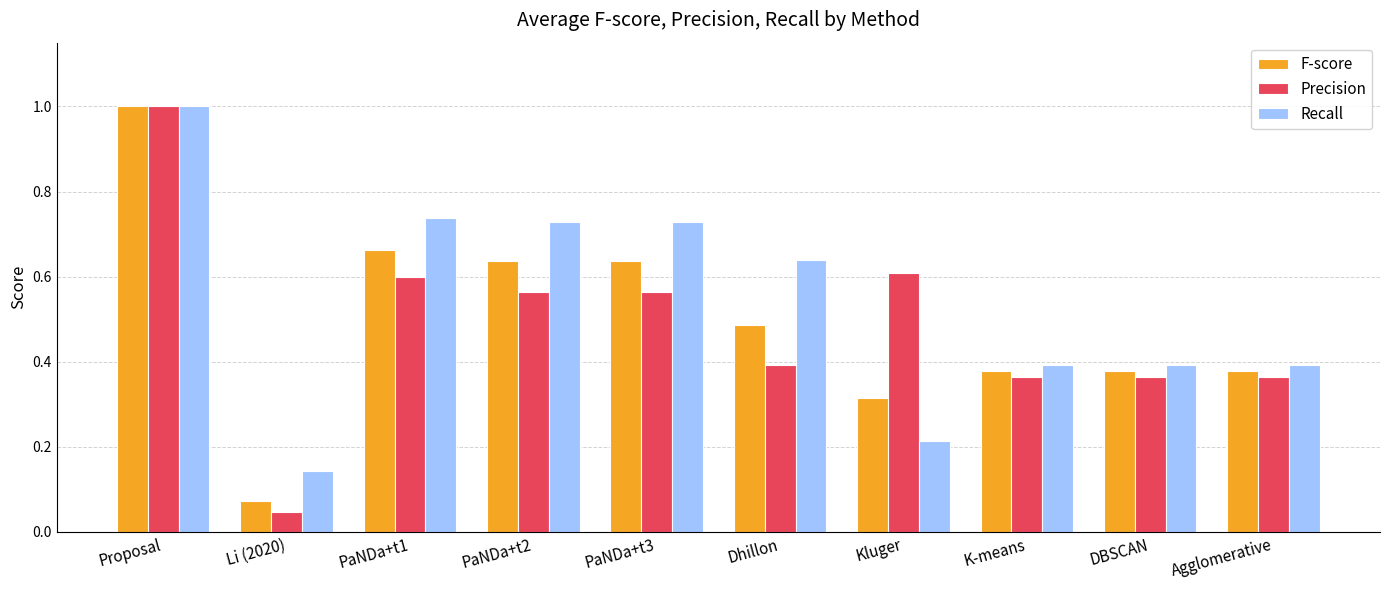

How many bars are there in total?

30